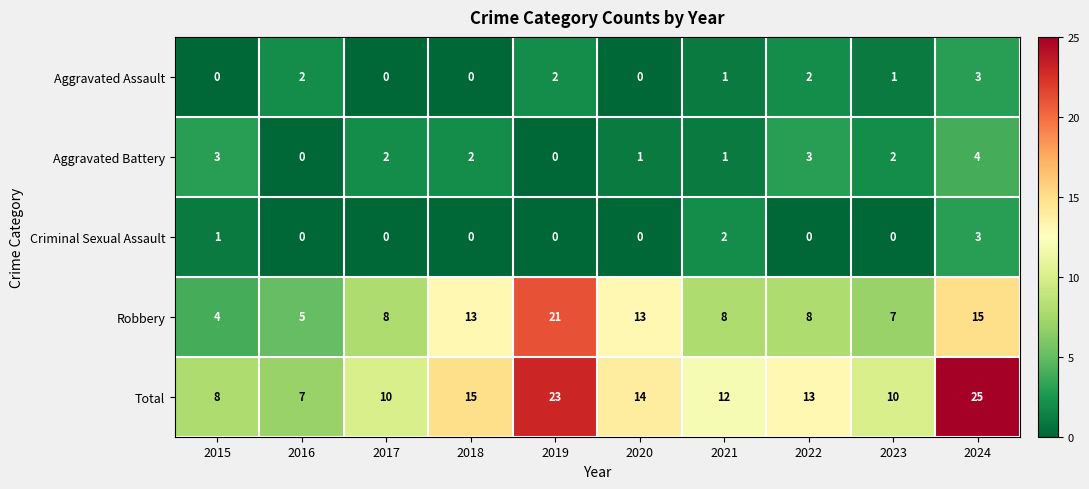

Which series has the widest spread of values?

Total